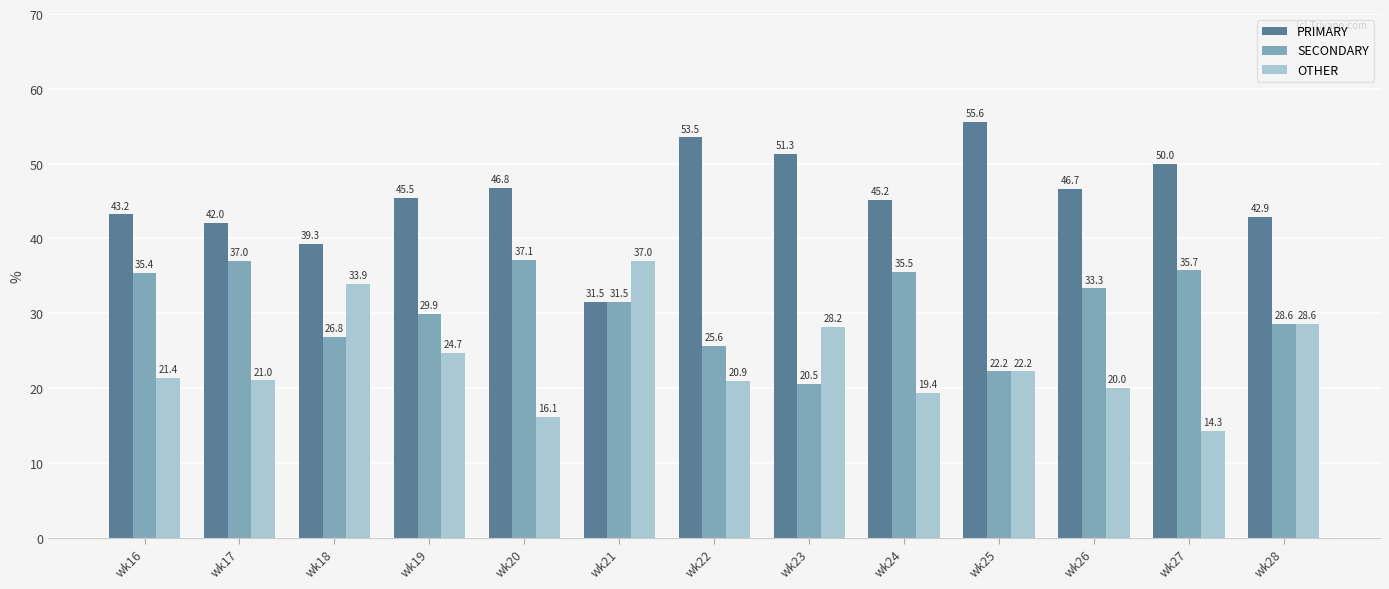

Which label corresponds to the smallest value in the chart?

wk27